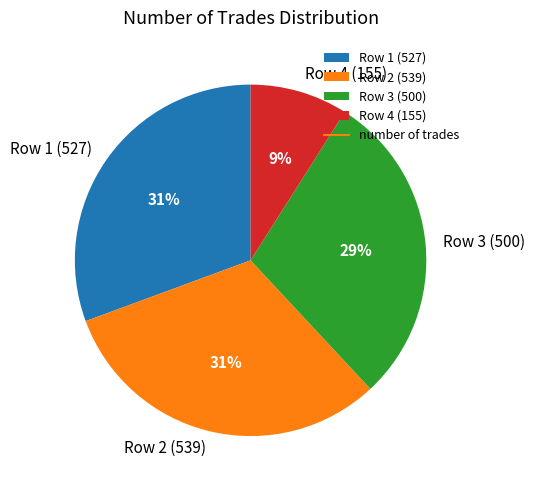

Does any single category account for the majority?

No